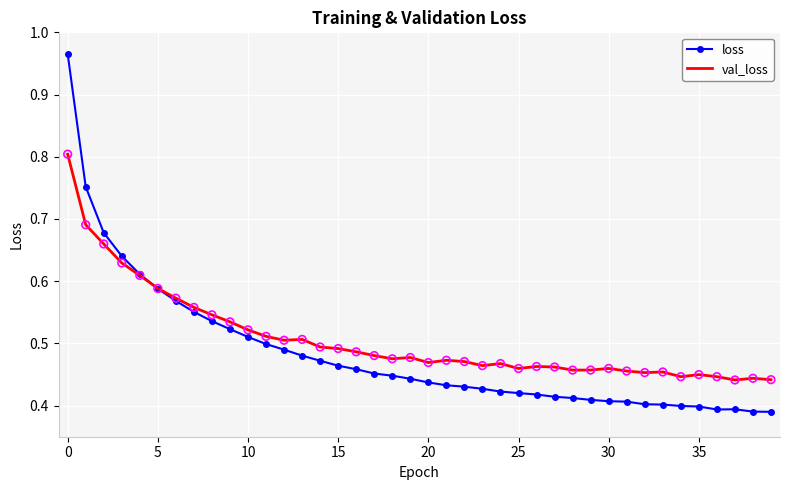

Rank the series by their maximum value, from highest to lowest.

loss, val_loss